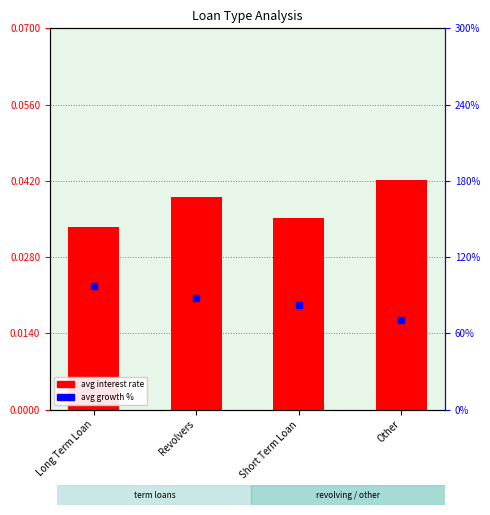

Reading left to right, what are all the values shown in this chart?

avg interest rate: Long Term Loan=0.0	Revolvers=0.0	Short Term Loan=0.0	Other=0.0
avg growth %: Long Term Loan=97.3	Revolvers=87.7	Short Term Loan=82.6	Other=70.8